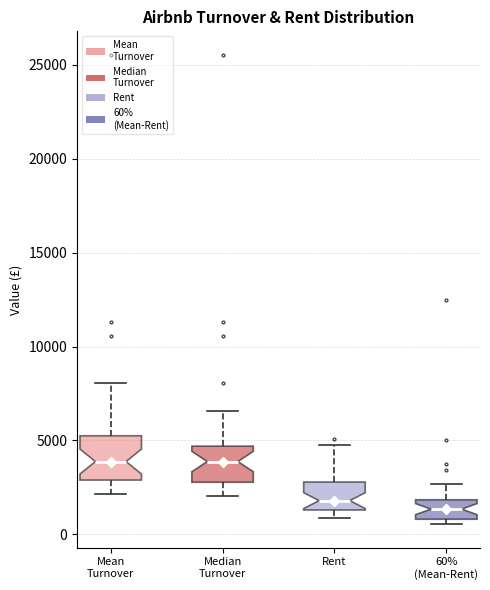

Reading left to right, transcribe this box plot: for each box, give where its median line is, the range the box spans, and where its two whiskers end, as read against the y-axis. The values are not printed on the chart, so give them approximately, as read against the axis.

Mean Turnover: median 4000, box 3000 to 5500, whiskers 2000 to 8000
Median Turnover: median 4000, box 3000 to 4500, whiskers 2000 to 6500
Rent: median 2000, box 1500 to 3000, whiskers 1000 to 4500
60% (Mean-Rent): median 1500, box 1000 to 2000, whiskers 500 to 2500